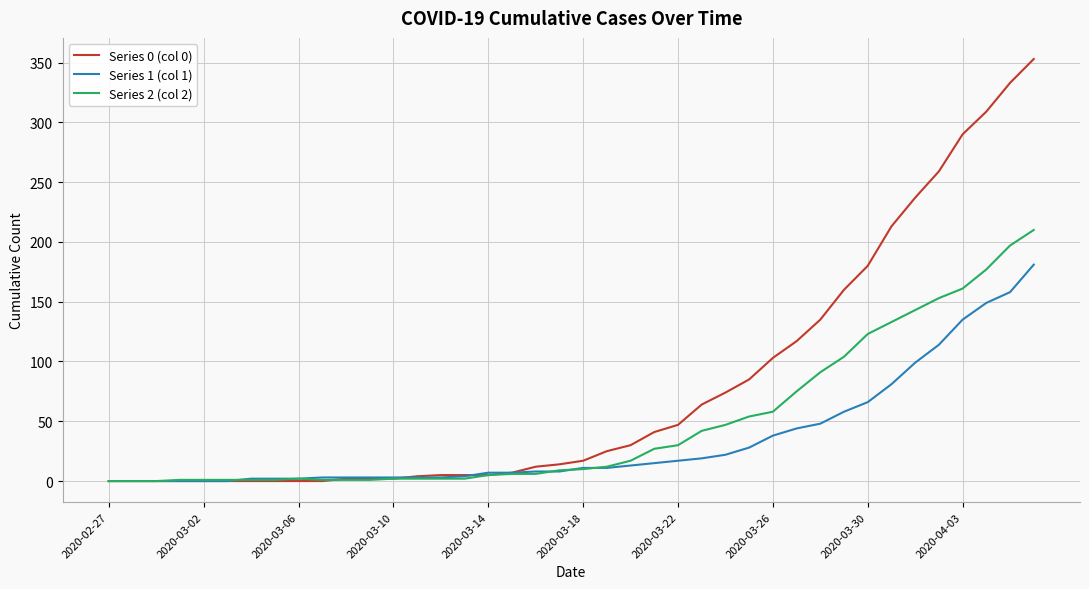

List the series in order of their overall mean, lowest first.

Series 1 (col 1), Series 2 (col 2), Series 0 (col 0)